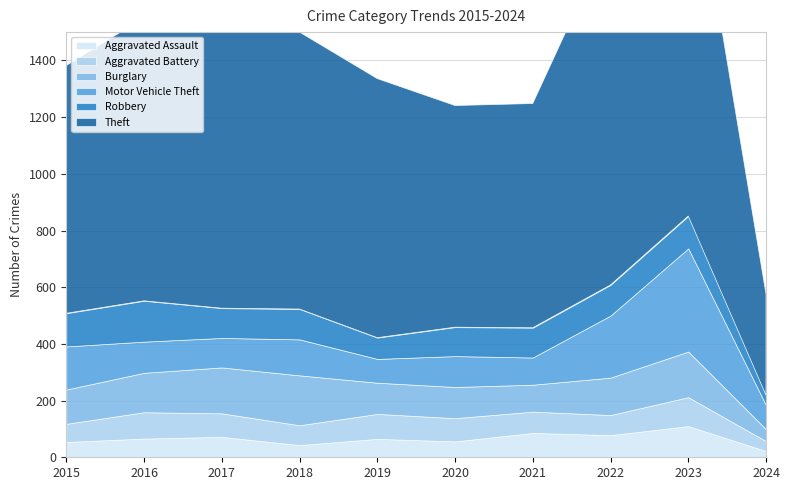

How many values in the Aggravated Assault series exceed 66?

4